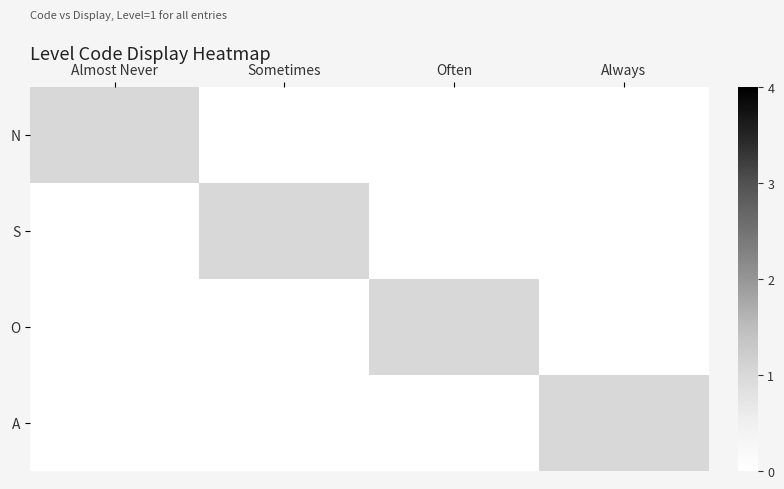

Reading right to left, extract all data points from this chart.

N: Always=0	Often=0	Sometimes=0	Almost Never=1
S: Always=0	Often=0	Sometimes=1	Almost Never=0
O: Always=0	Often=1	Sometimes=0	Almost Never=0
A: Always=1	Often=0	Sometimes=0	Almost Never=0